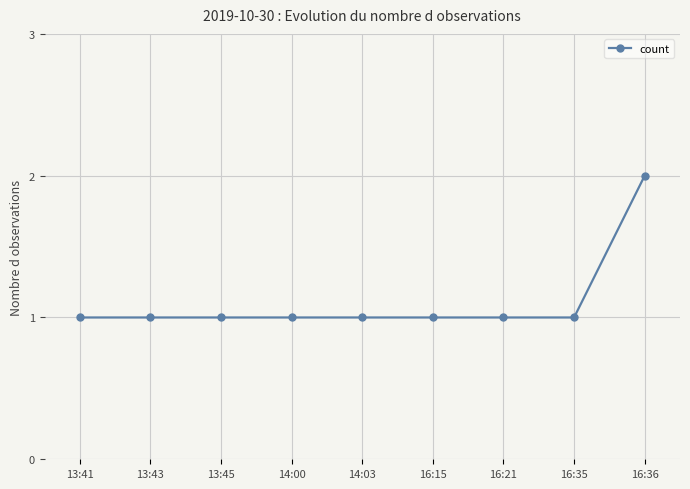

Approximately how many times larger is the value at 16:36 compared to 16:15?

2.0